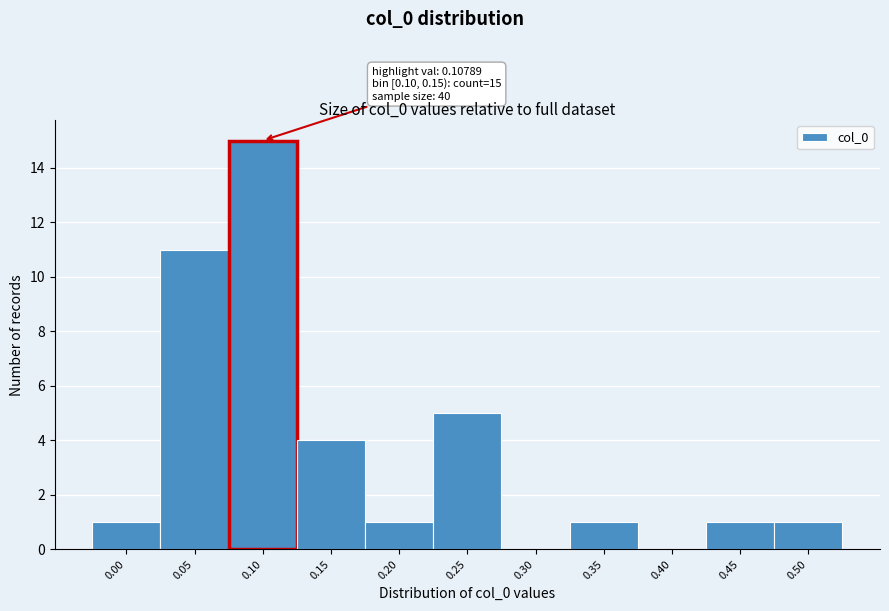

Reading right to left, what are all the values shown in this chart?

0.50=1	0.45=1	0.40=0	0.35=1	0.30=0	0.25=5	0.20=1	0.15=4	0.10=15	0.05=11	0.00=1